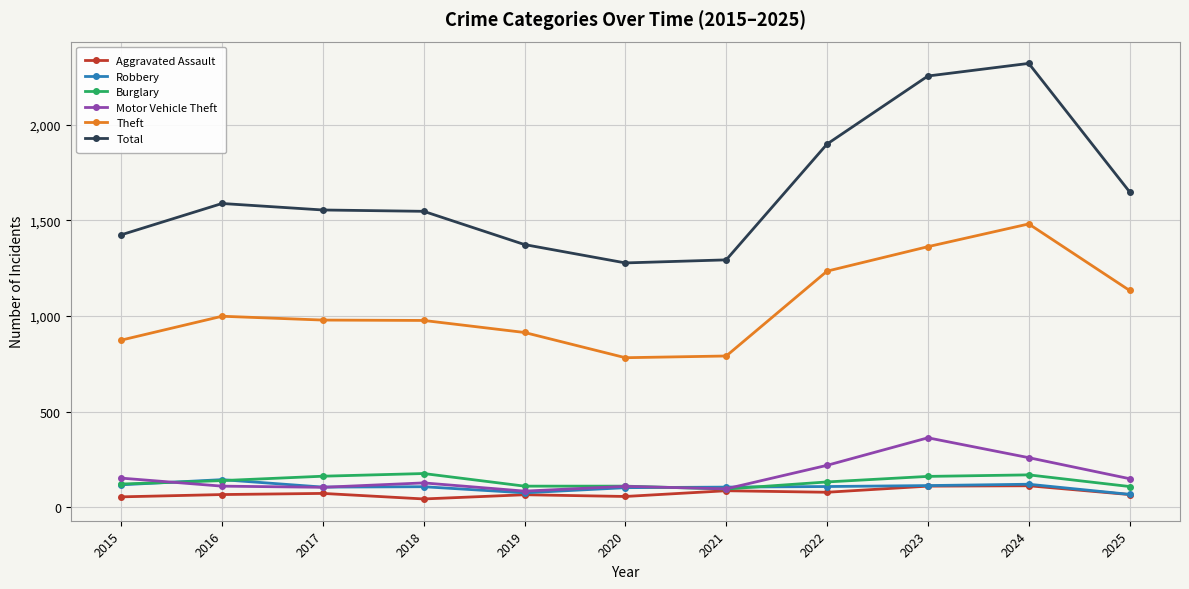

What is the maximum value shown in the chart?

2322